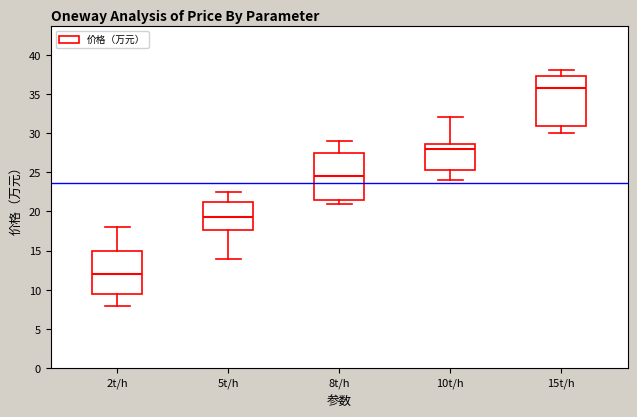

Reading left to right, transcribe this box plot: for each box, give where its median line is, the range the box spans, and where its two whiskers end, as read against the y-axis. The values are not printed on the chart, so give them approximately, as read against the axis.

2t/h: median 12.0, box 9.5 to 15.0, whiskers 8.0 to 18.0
5t/h: median 19.5, box 17.5 to 21.5, whiskers 14.0 to 22.5
8t/h: median 24.5, box 21.5 to 27.5, whiskers 21.0 to 29.0
10t/h: median 28.0, box 25.5 to 28.5, whiskers 24.0 to 32.0
15t/h: median 36.0, box 31.0 to 37.5, whiskers 30.0 to 38.0